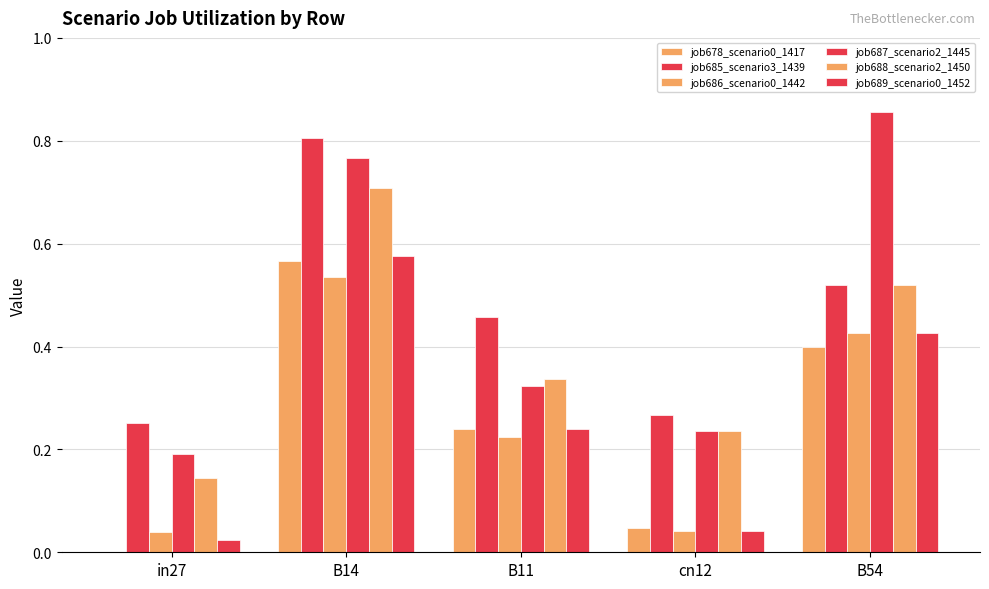

Rank the series by their maximum value, from highest to lowest.

job687_scenario2_1445, job685_scenario3_1439, job688_scenario2_1450, job689_scenario0_1452, job678_scenario0_1417, job686_scenario0_1442